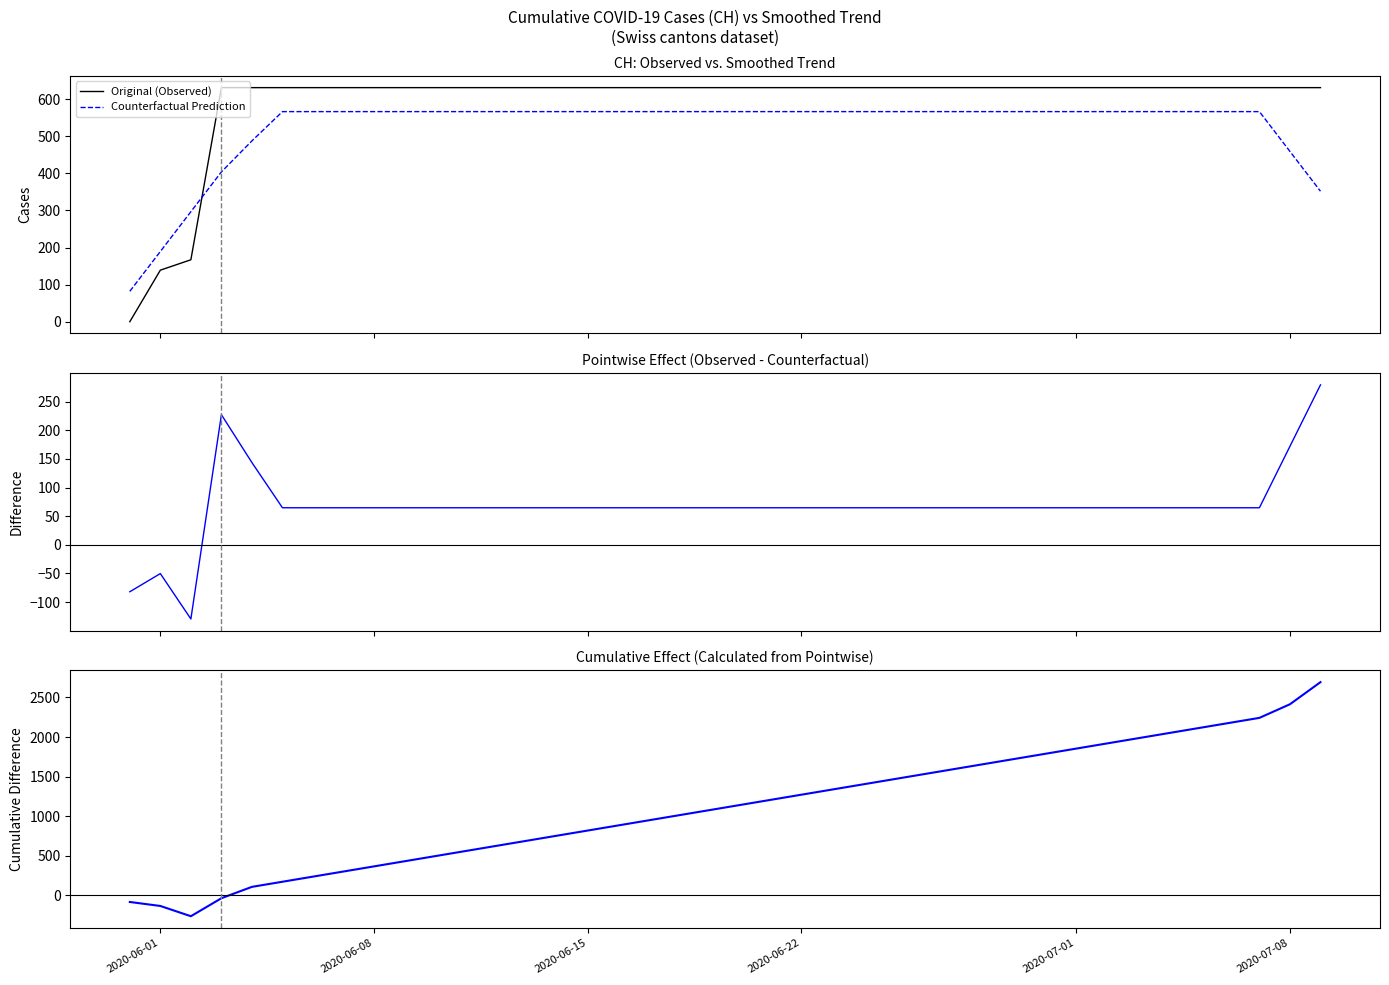

True or false: Original (Observed) and Counterfactual Prediction intersect in this chart.

True